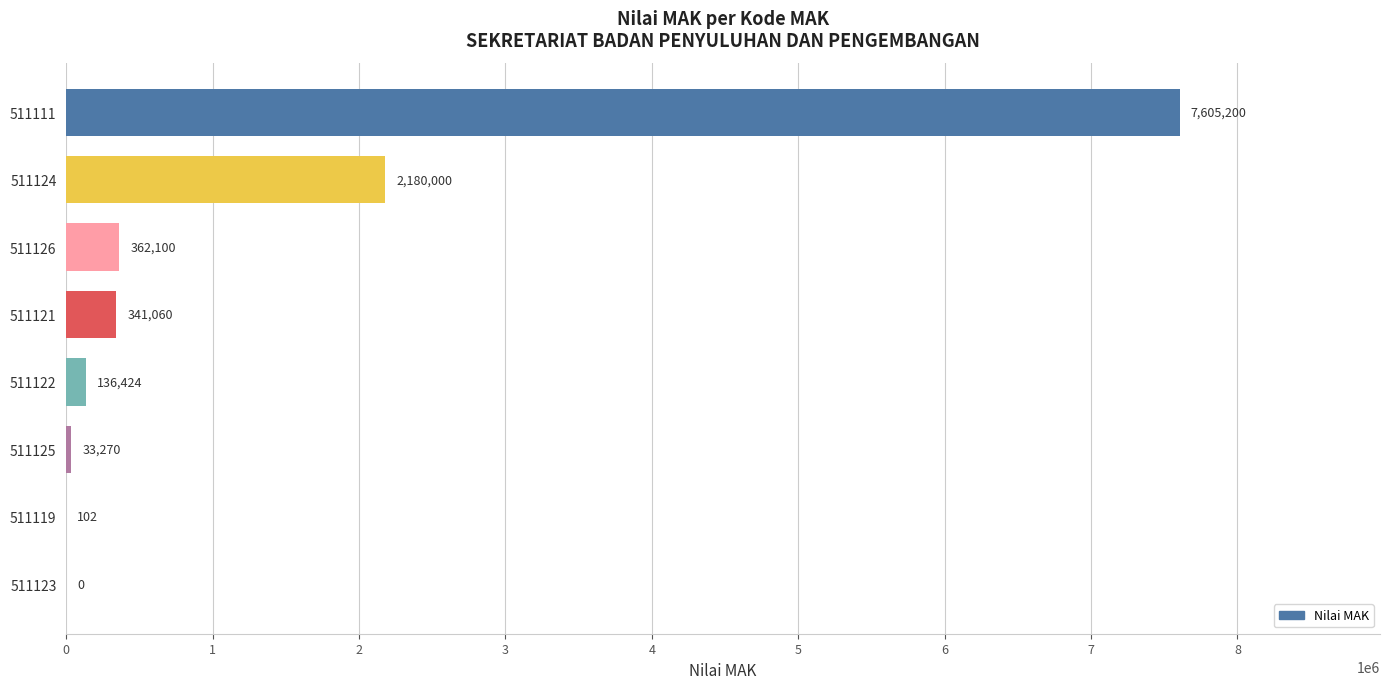

What is the sum of all values?

10658156